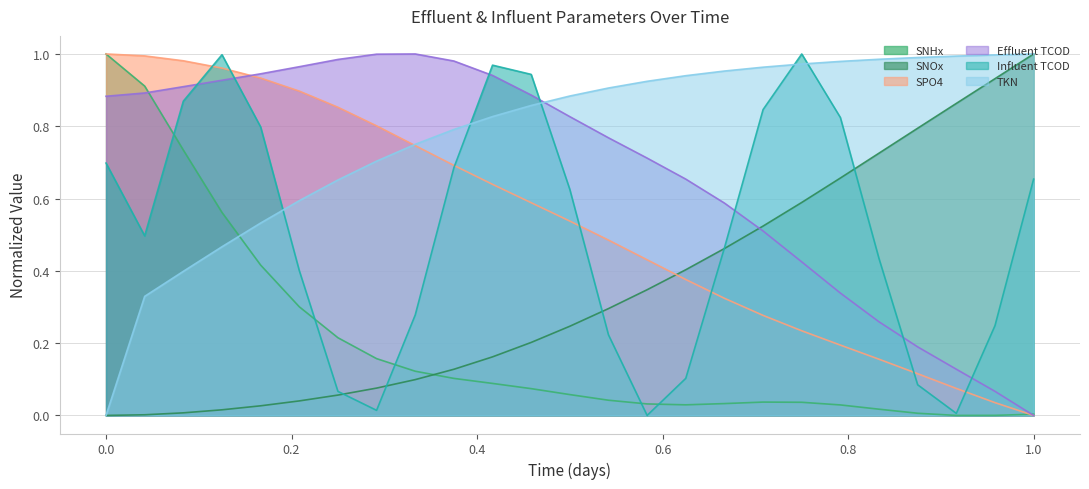

Which series ends up on top after the final intersection of SPO4 and Influent TCOD?

Influent TCOD